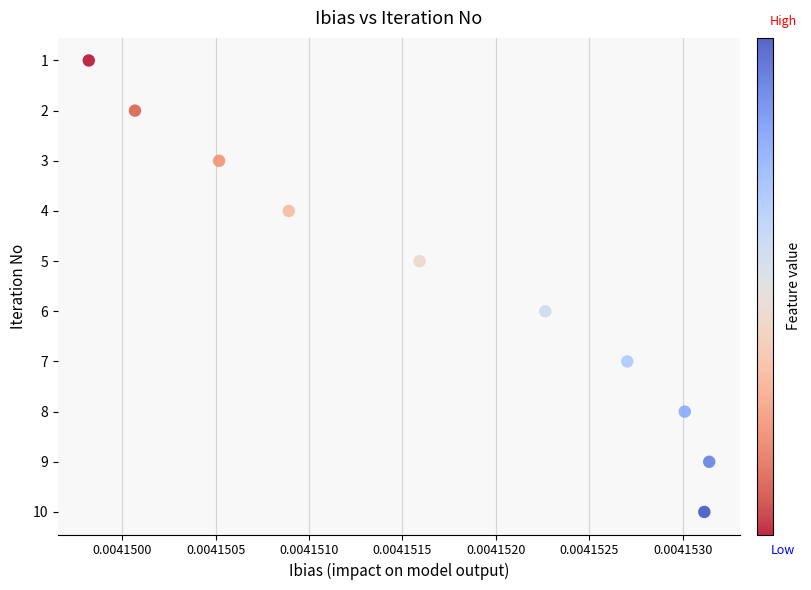

What is the range of Y values (max minus min)?

9